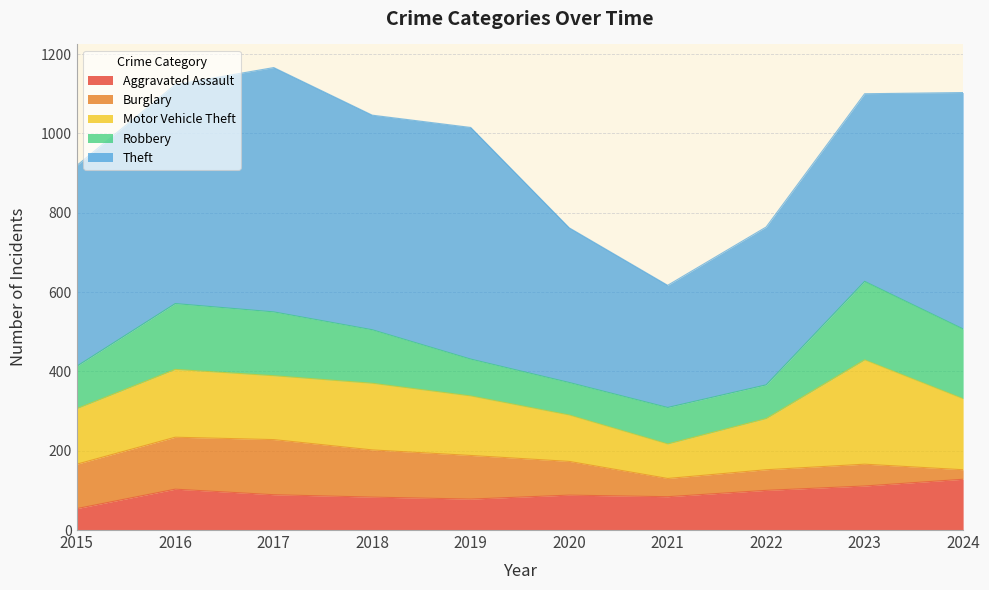

What is the difference between the Aggravated Assault values at 2022 and 2021?

16